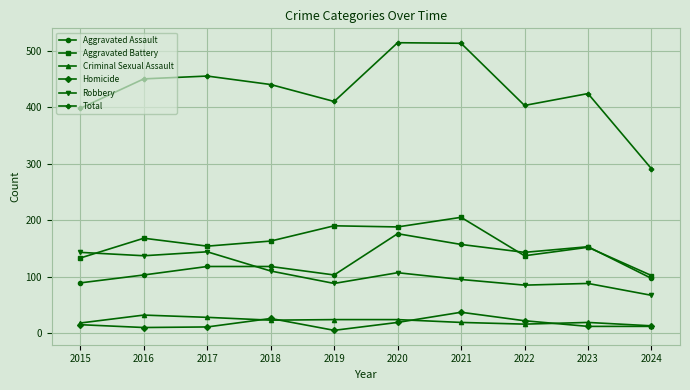

What is the maximum value shown in the chart?

514